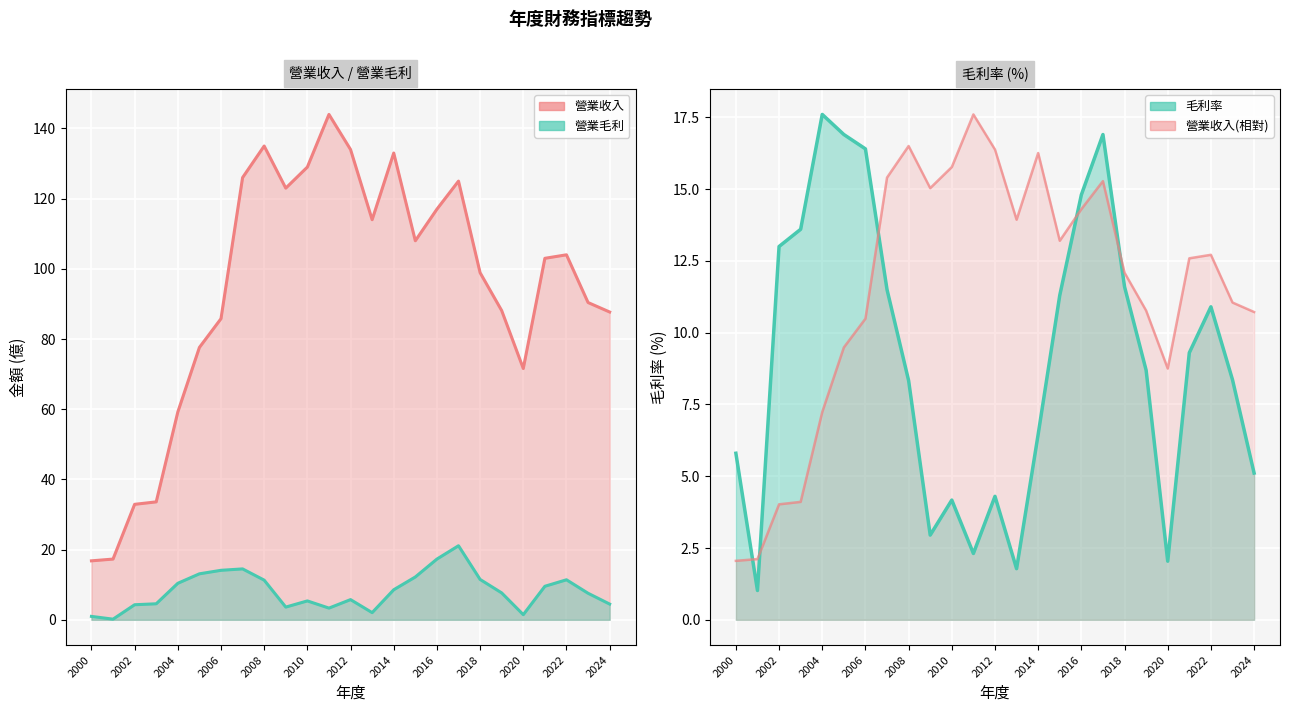

True or false: 營業毛利 and 營業收入 cross at least once.

False